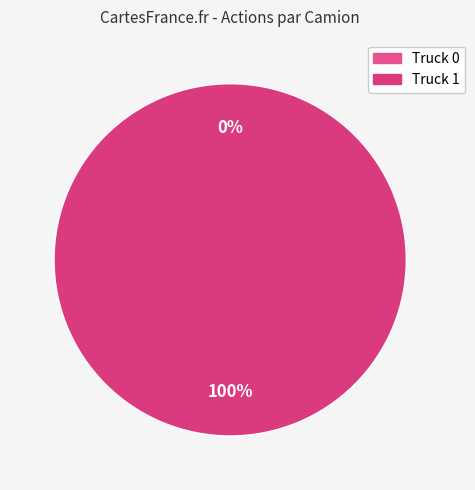

Is Truck 1 the majority of the pie?

Yes